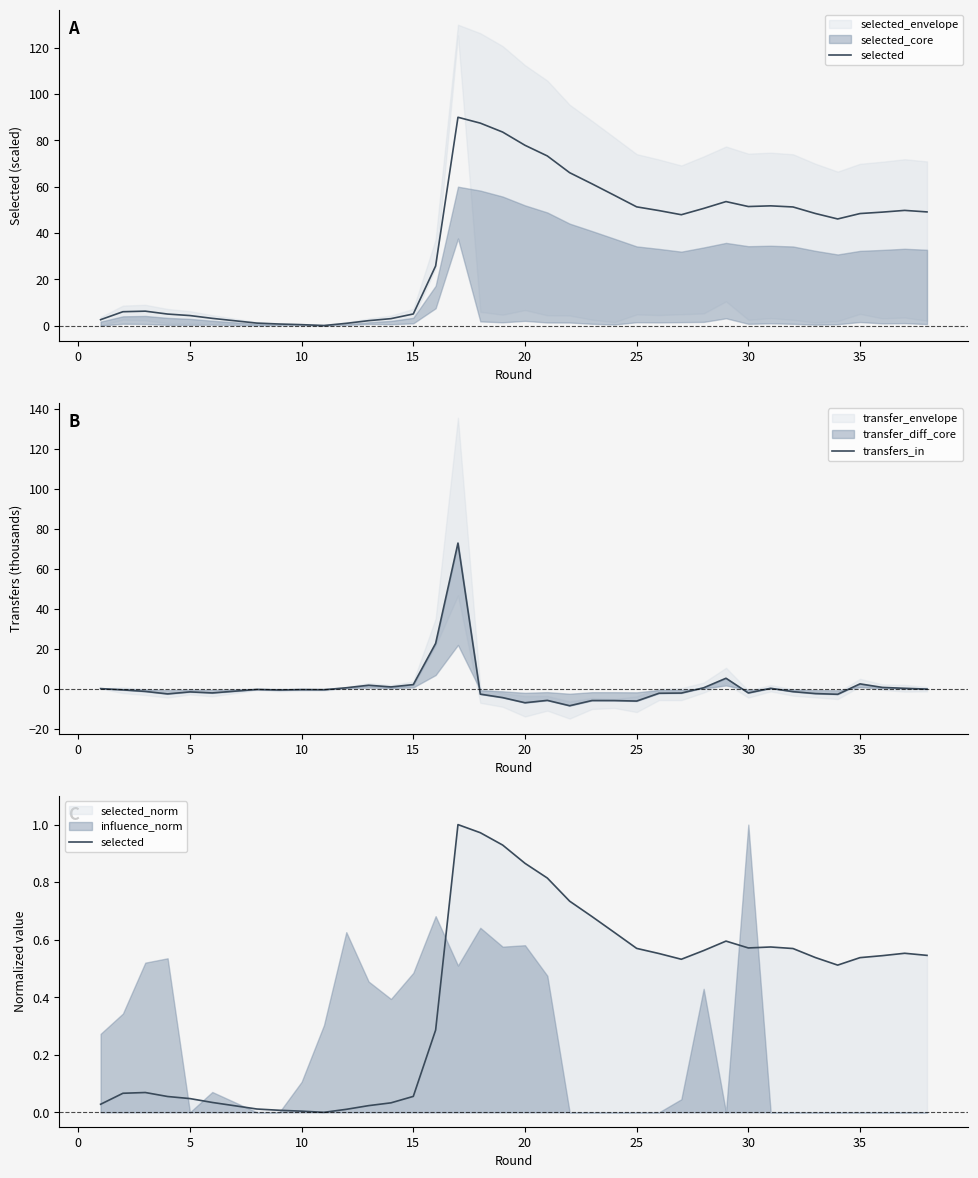

What is the difference between the maximum and minimum values in the transfers_in series?

81.4